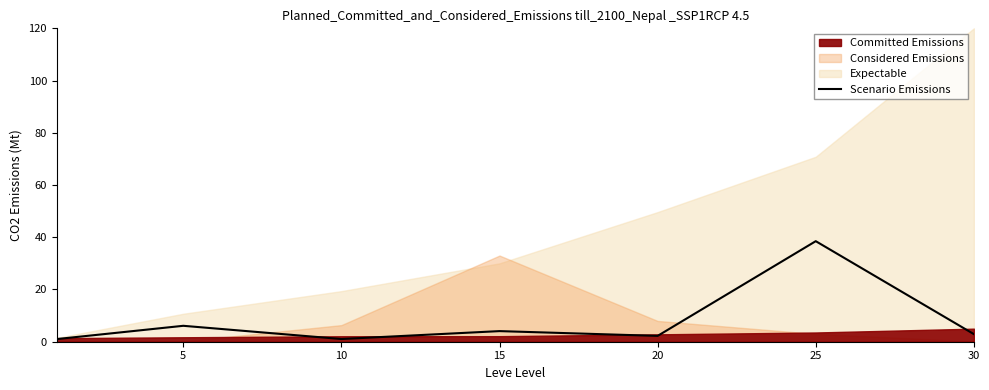

What is the highest value of the Scenario Emissions series?

38.5